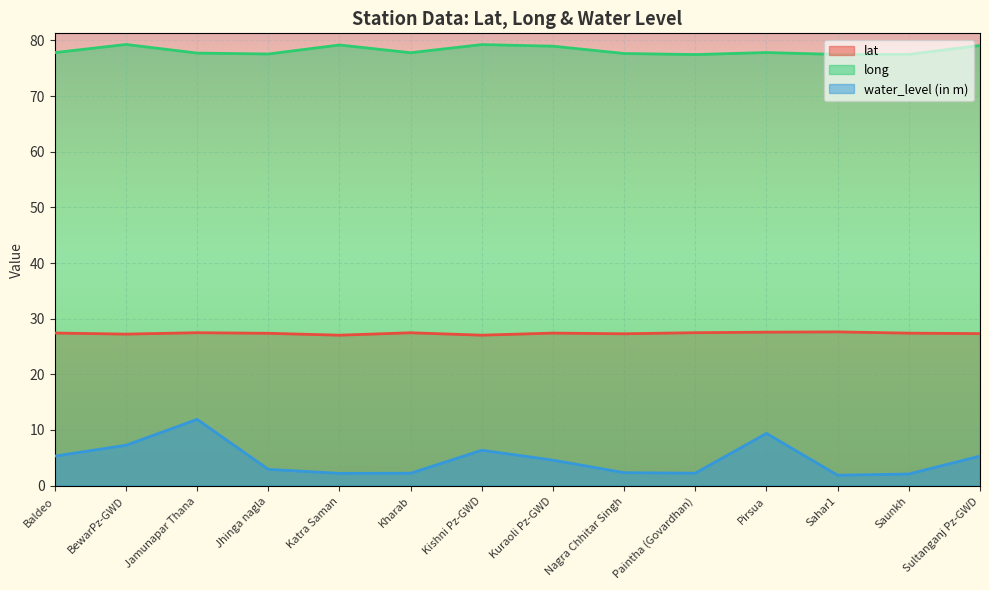

True or false: lat has a value of 47.1 at Kishni Pz-GWD.

False